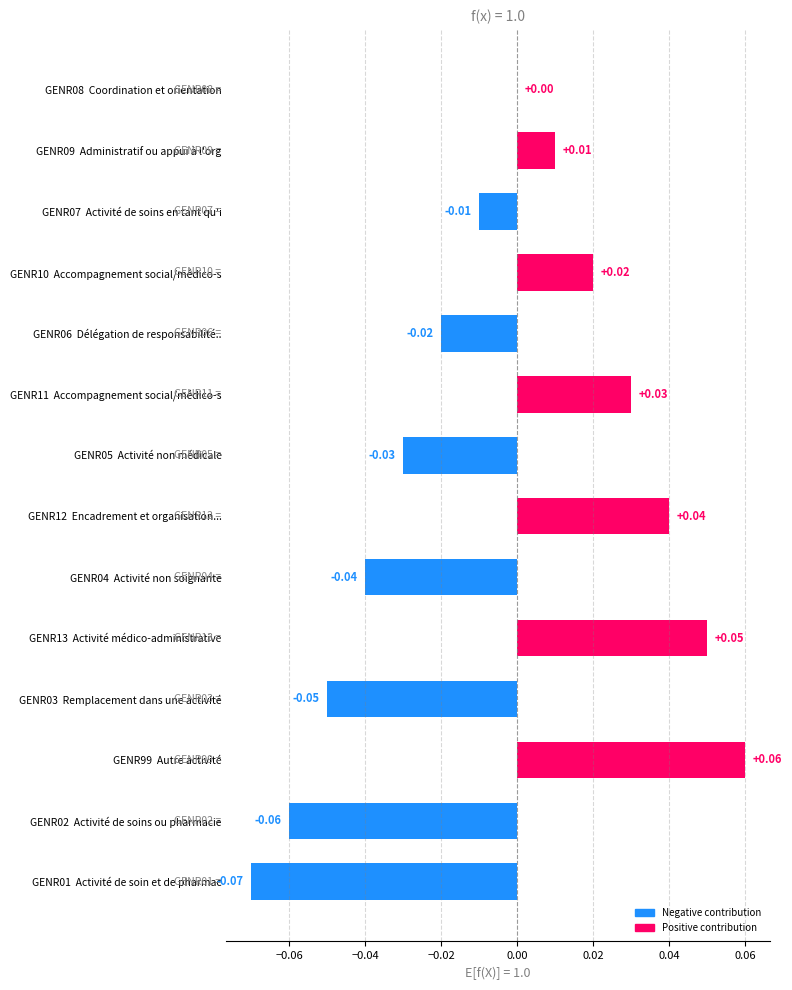

Which category has the highest value across all series?

GENR99  Autre activité